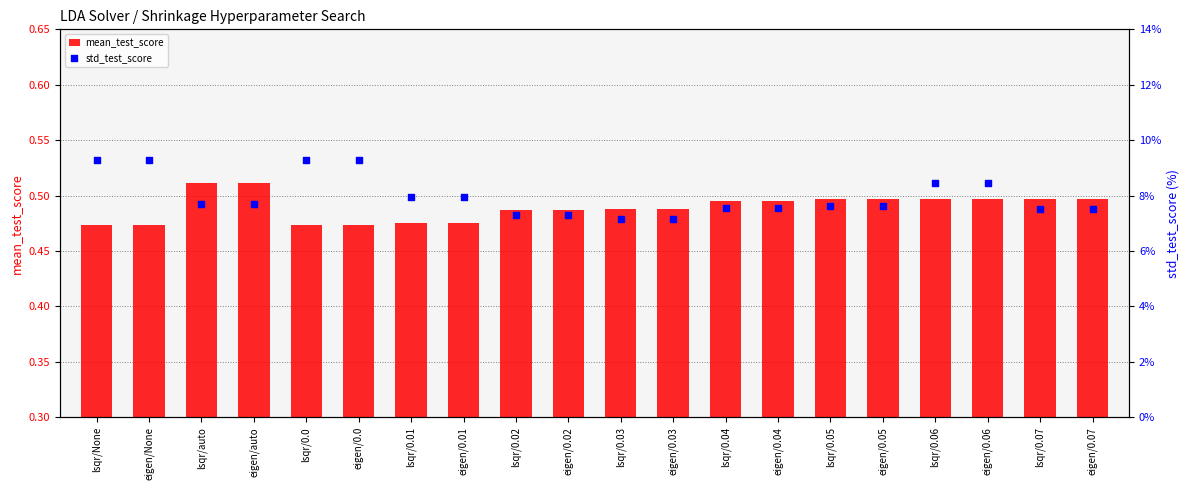

Which series has the largest total across all categories?

mean_test_score